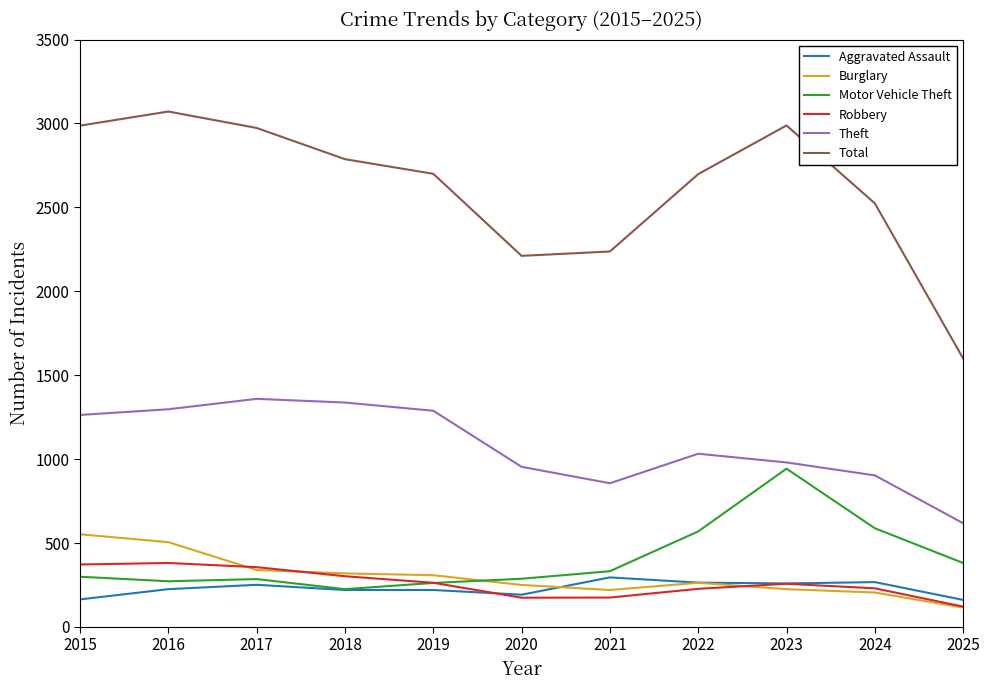

Which series changed the most between 2022 and 2024?

Total